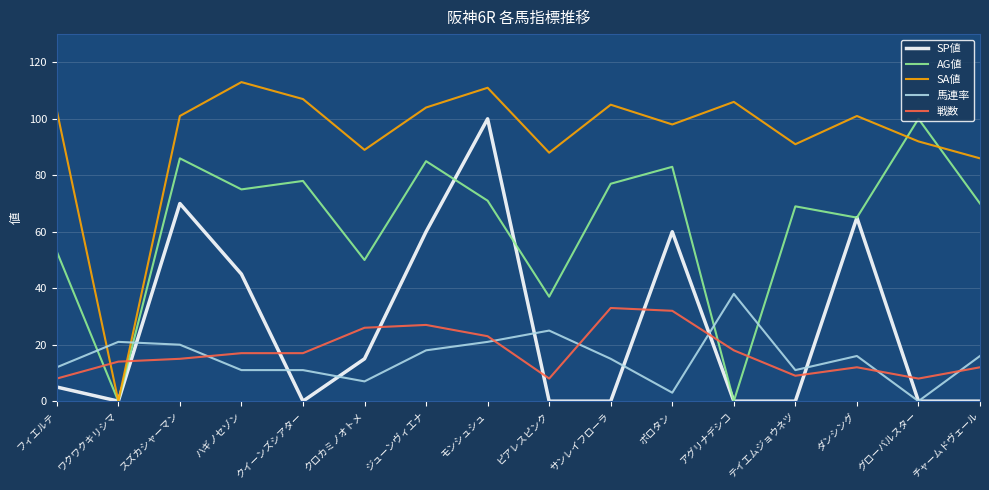

What are all the series names shown in the legend?

SP値, AG値, SA値, 馬連率, 戦数